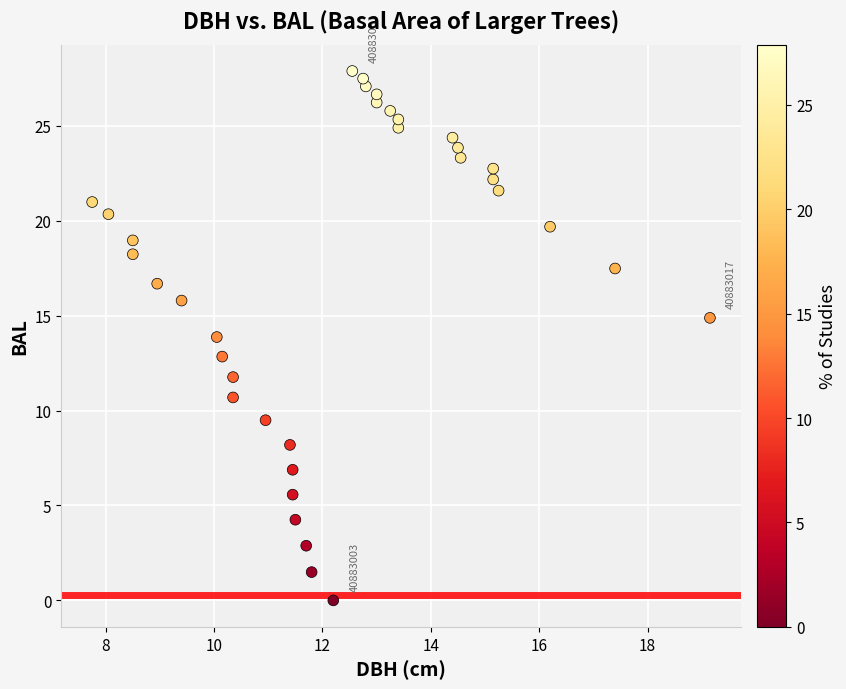

What is the range of X values (max minus min)?

11.4